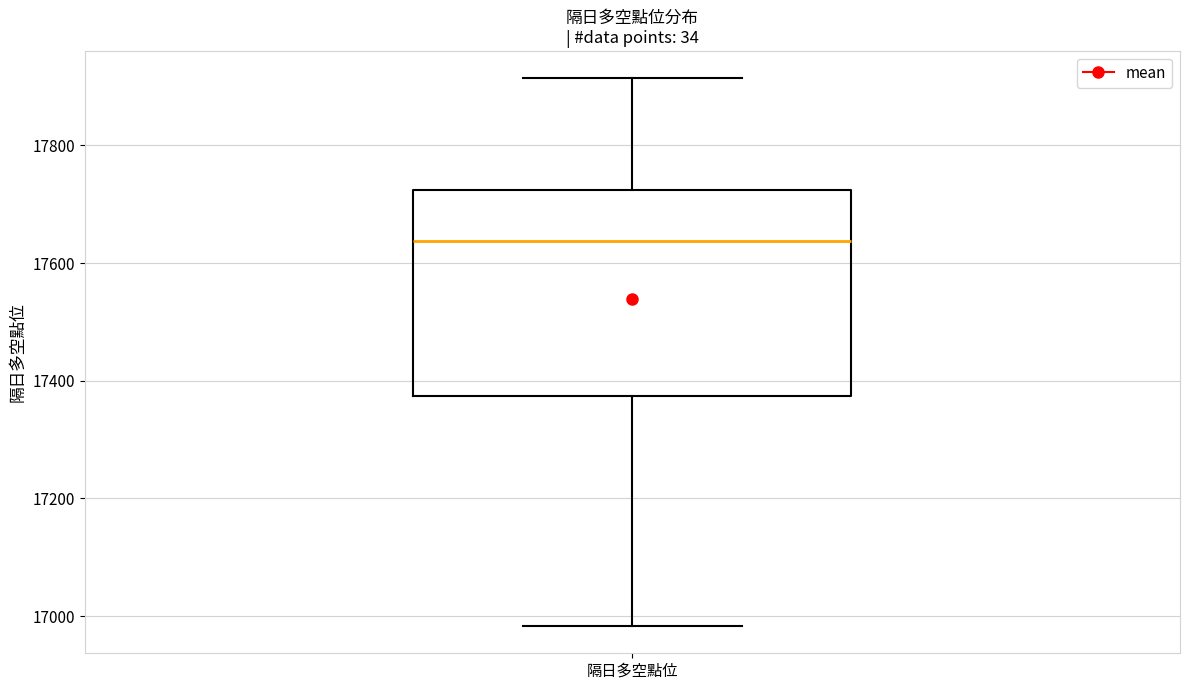

Read this box plot against the y-axis: the position of the median line, the range covered by the box, and the ends of both whiskers. The values are not printed on the chart, so give them approximately, as read against the axis.

median 17640, box 17380 to 17720, whiskers 16980 to 17920